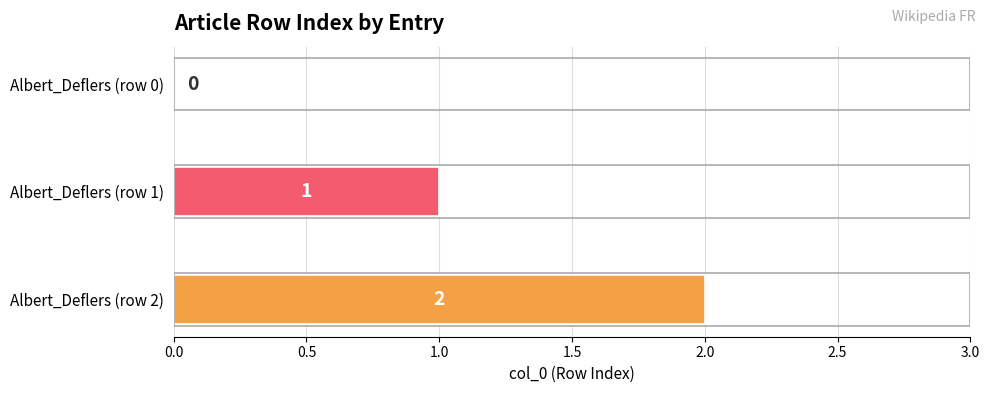

What is the sum of the values at Albert_Deflers (row 1) and Albert_Deflers (row 2)?

3